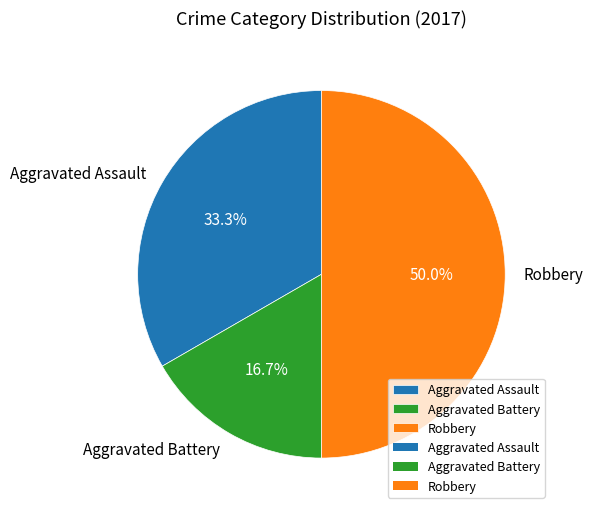

To the nearest percent, what percentage of the pie is Robbery?

50%